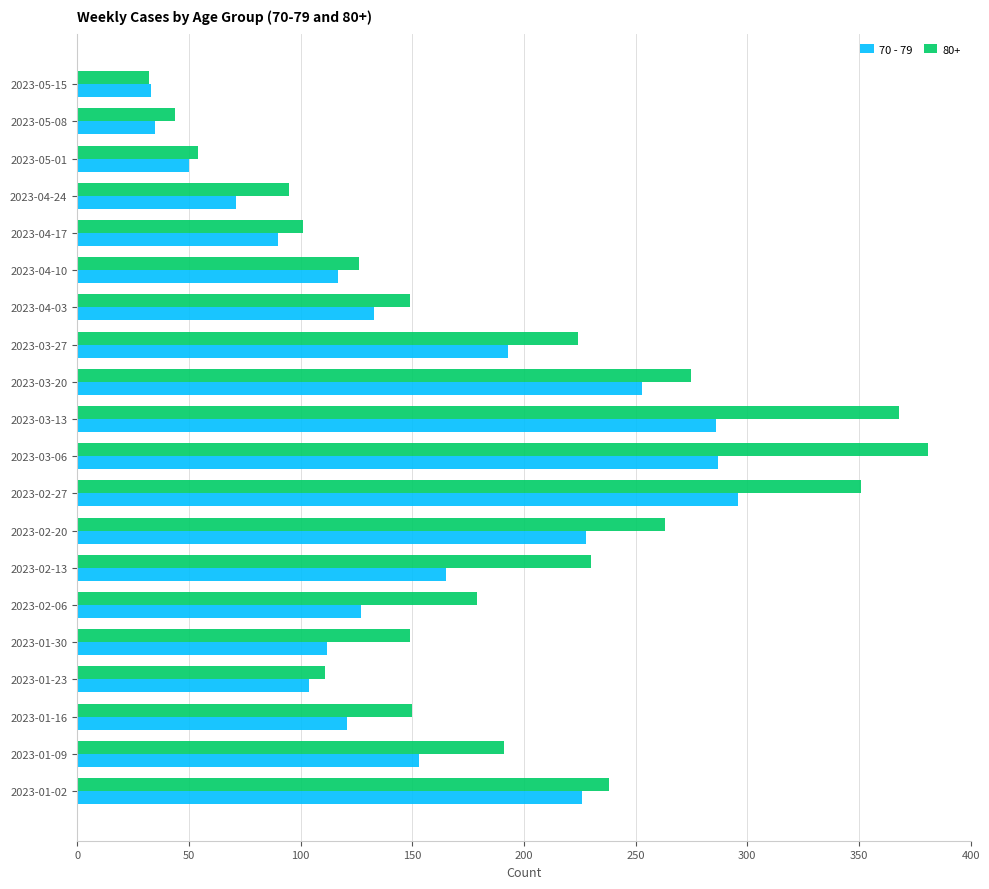

What is the maximum value shown in the chart?

381